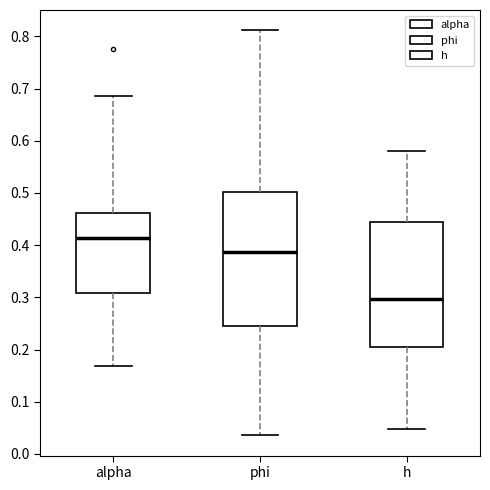

Reading left to right, transcribe this box plot: for each box, give where its median line is, the range the box spans, and where its two whiskers end, as read against the y-axis. The values are not printed on the chart, so give them approximately, as read against the axis.

alpha: median 0.41, box 0.31 to 0.46, whiskers 0.17 to 0.69
phi: median 0.39, box 0.25 to 0.50, whiskers 0.04 to 0.81
h: median 0.30, box 0.20 to 0.44, whiskers 0.05 to 0.58